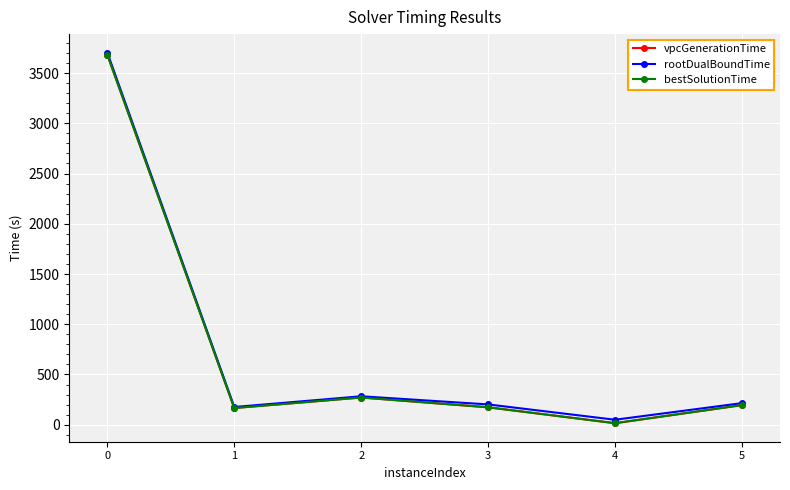

Is the value of vpcGenerationTime at 0 greater than the value of rootDualBoundTime at 1?

Yes